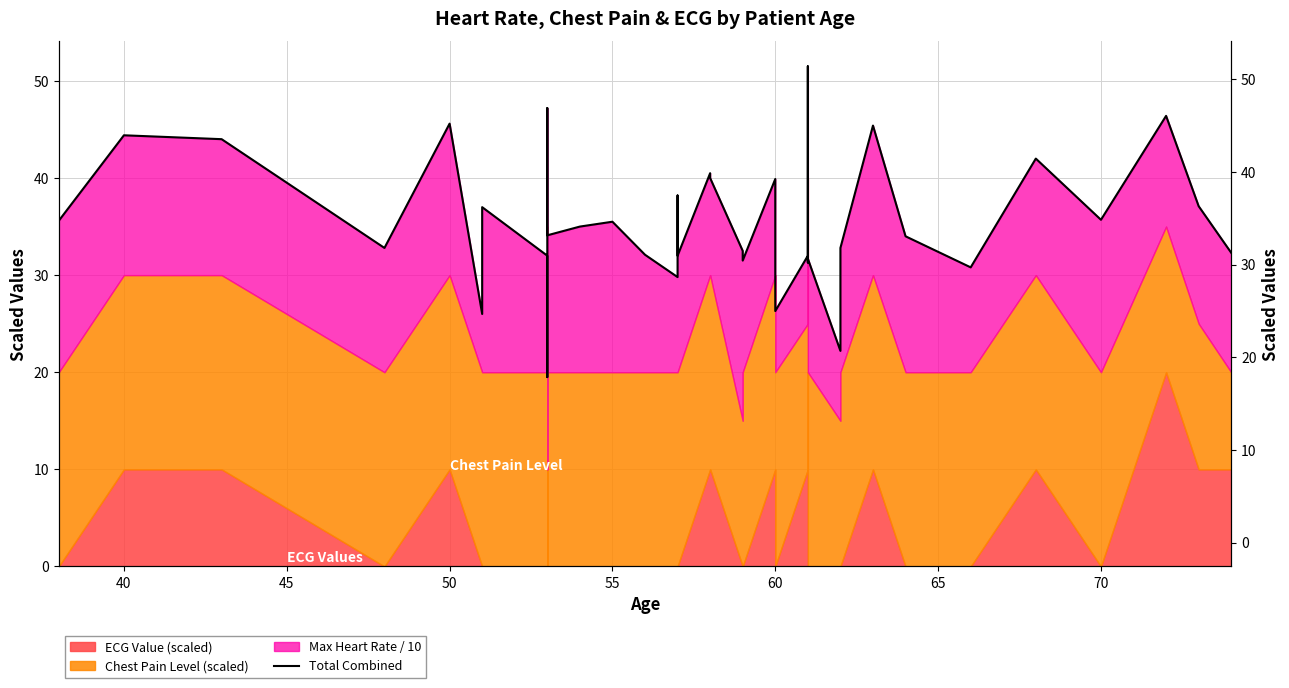

True or false: there are more than 2 points higher than both neighbors.

True